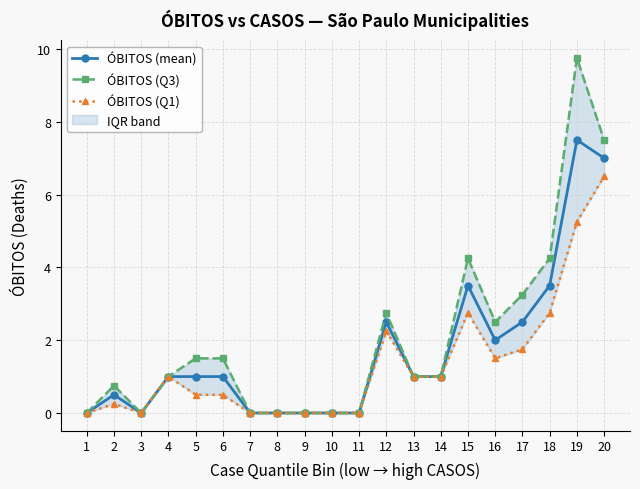

At which label is ÓBITOS (Q3) closest to 4?

15